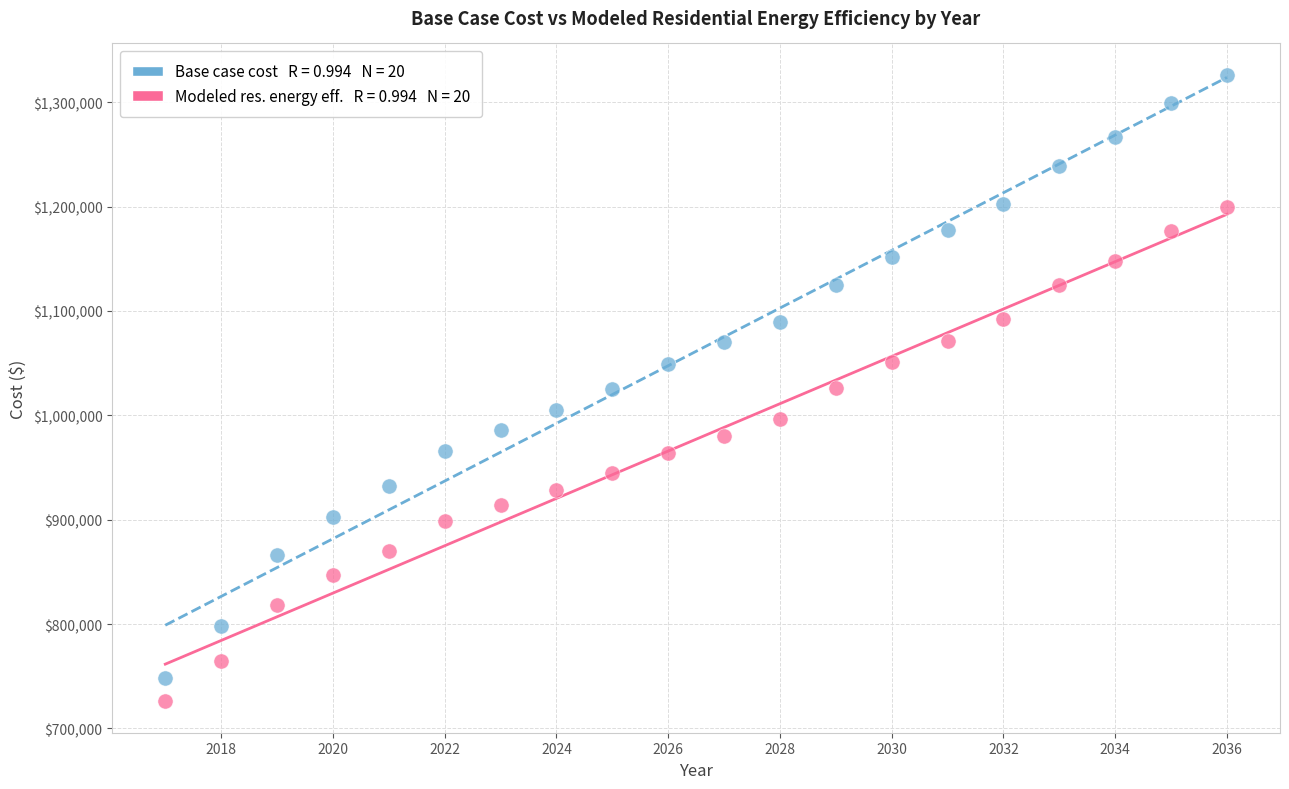

Across all data points, what is the range of Y values (max minus min)?

600223.3